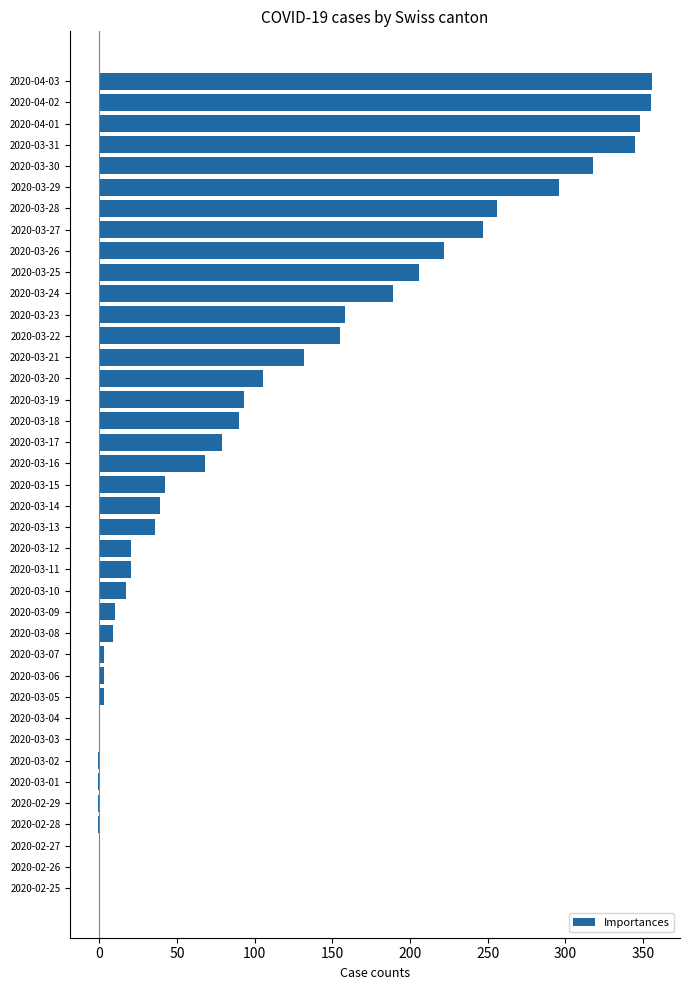

What is the greatest value displayed?

356